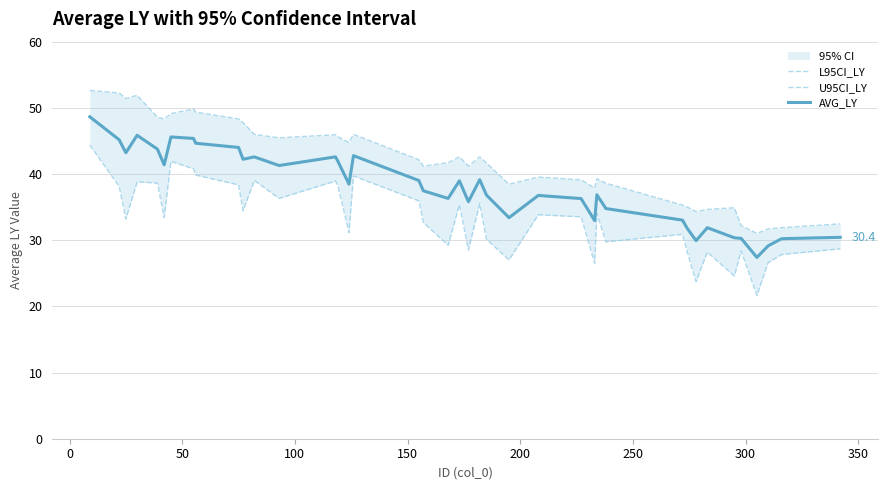

What is the maximum value for AVG_LY?

48.6